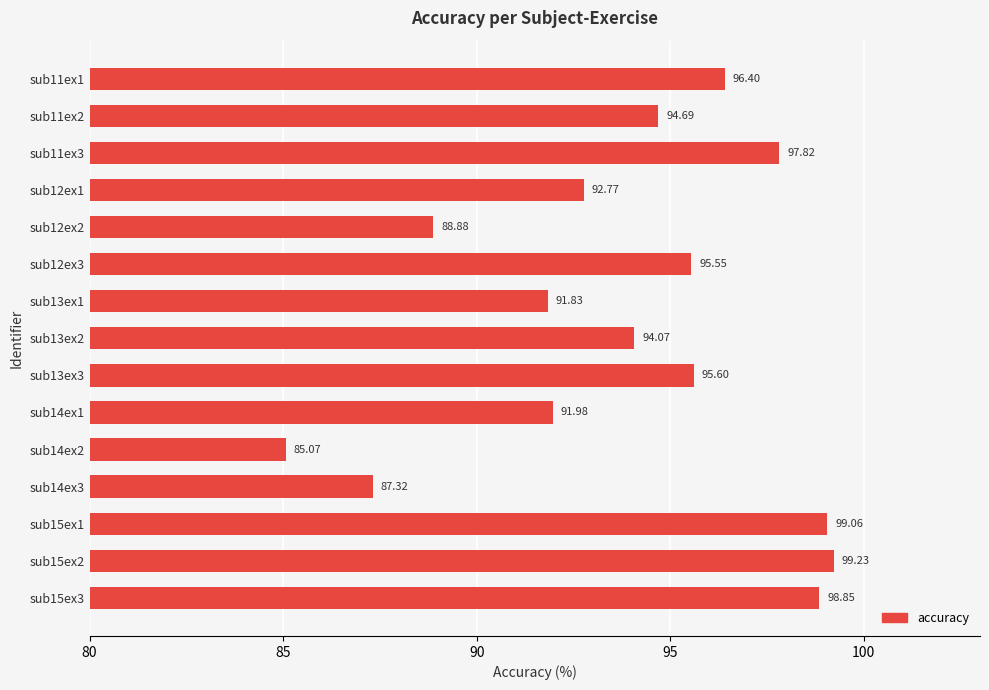

What is the difference between the maximum and minimum values?

14.2